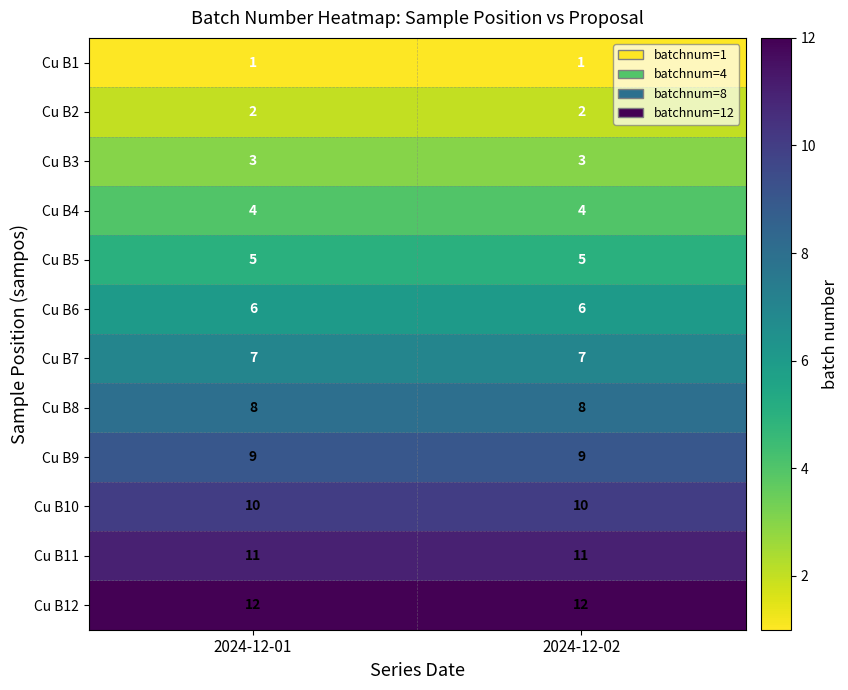

What is the total value across all series at 2024-12-01?

78